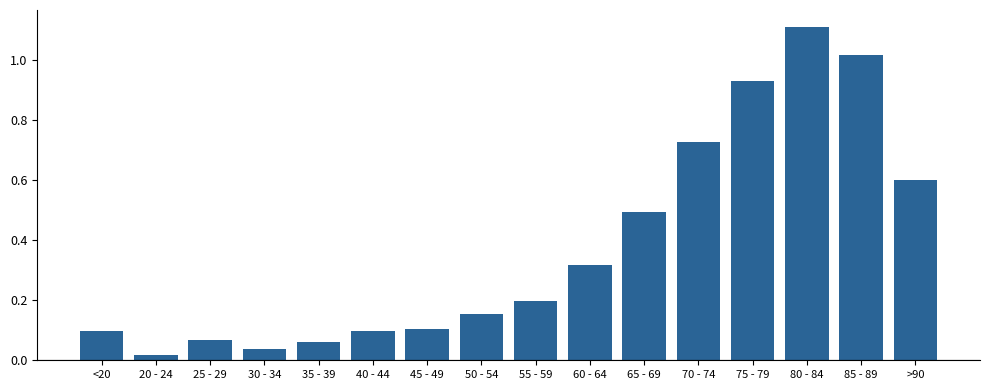

What is the average value?

0.4